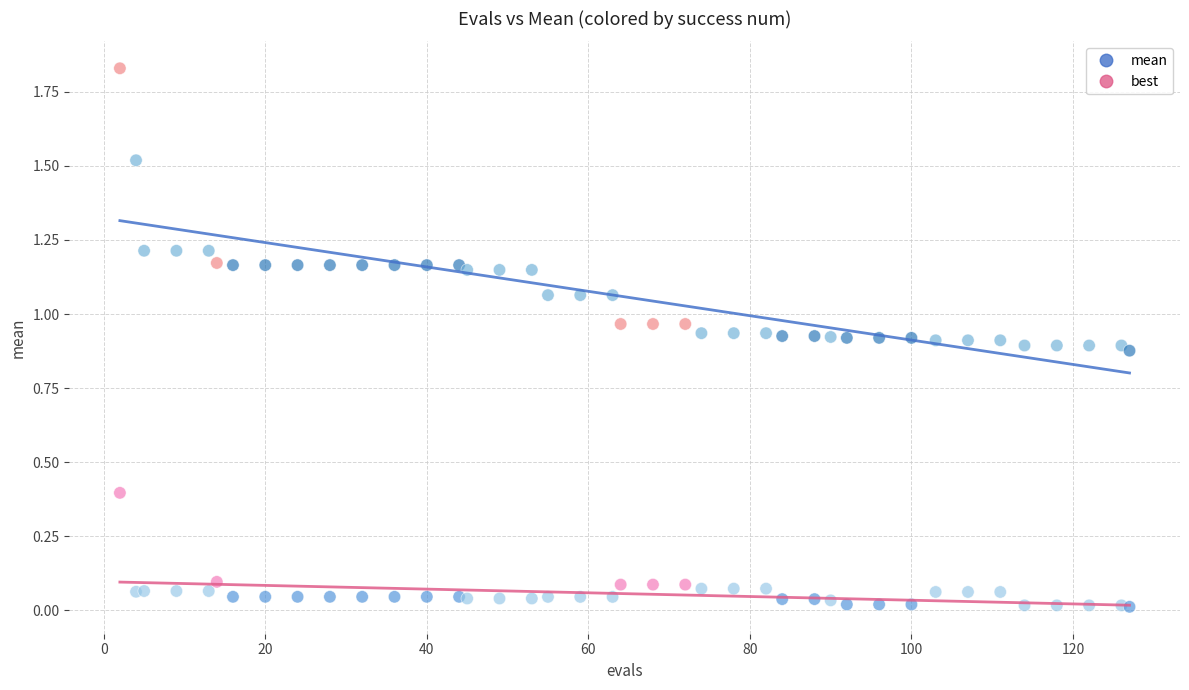

Which series contains the highest Y value?

mean